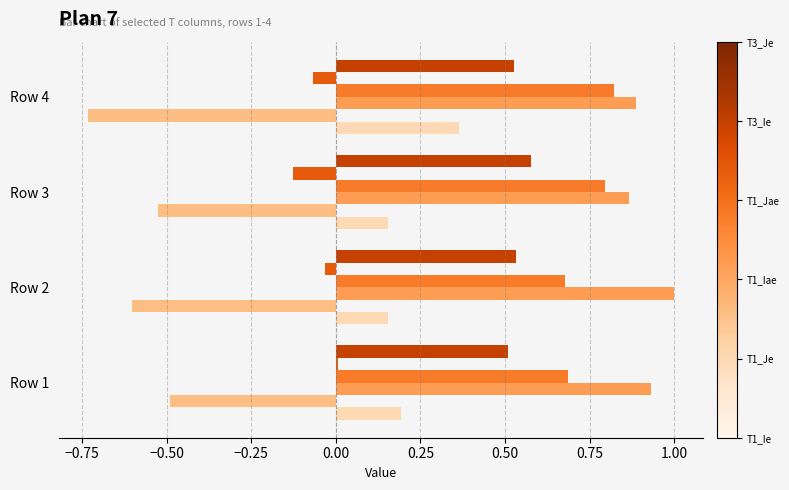

What is the greatest value displayed?

1.0